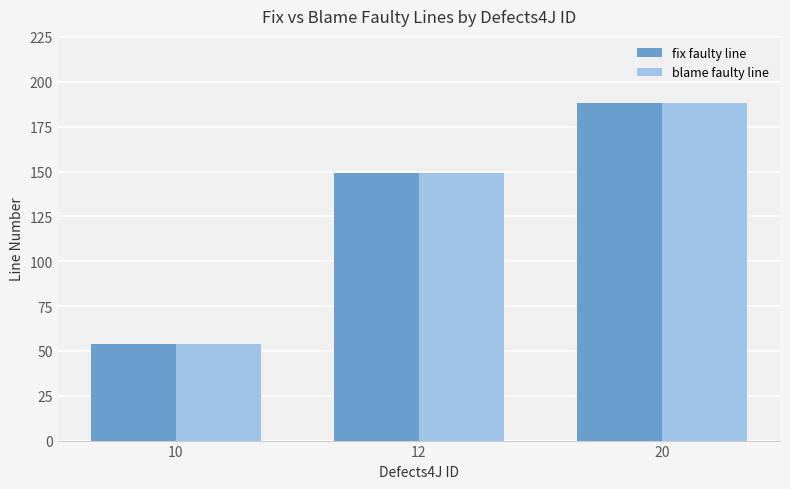

Reading right to left, list all the values displayed in this chart.

fix faulty line: 20=188	12=149	10=54
blame faulty line: 20=188	12=149	10=54